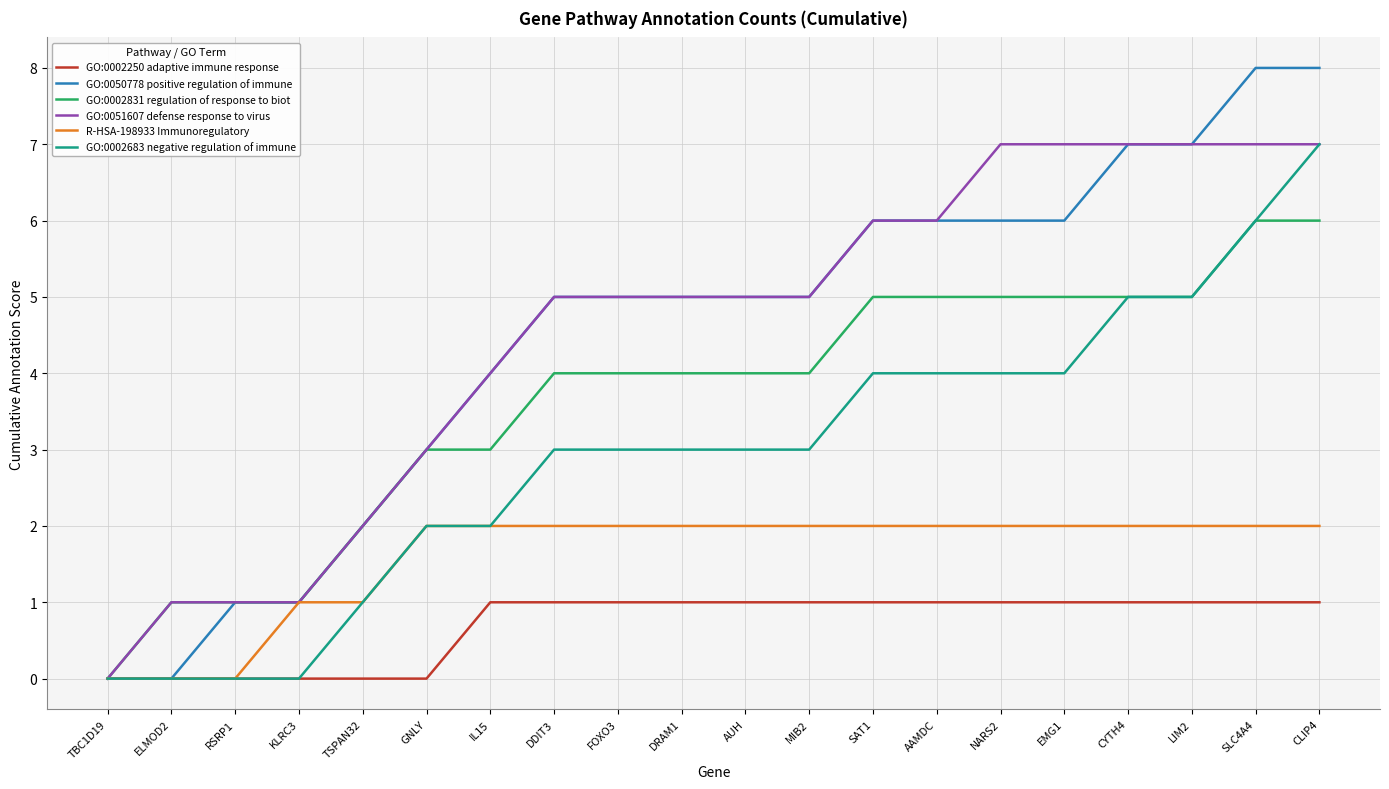

Reading left to right, extract all data points from this chart.

GO:0002250 adaptive immune response: TBC1D19=0	ELMOD2=0	RSRP1=0	KLRC3=0	TSPAN32=0	GNLY=0	IL15=1	DDIT3=1	FOXO3=1	DRAM1=1	AUH=1	MIB2=1	SAT1=1	AAMDC=1	NARS2=1	EMG1=1	CYTH4=1	LIM2=1	SLC4A4=1	CLIP4=1
GO:0050778 positive regulation of immune: TBC1D19=0	ELMOD2=0	RSRP1=1	KLRC3=1	TSPAN32=2	GNLY=3	IL15=4	DDIT3=5	FOXO3=5	DRAM1=5	AUH=5	MIB2=5	SAT1=6	AAMDC=6	NARS2=6	EMG1=6	CYTH4=7	LIM2=7	SLC4A4=8	CLIP4=8
GO:0002831 regulation of response to biot: TBC1D19=0	ELMOD2=1	RSRP1=1	KLRC3=1	TSPAN32=2	GNLY=3	IL15=3	DDIT3=4	FOXO3=4	DRAM1=4	AUH=4	MIB2=4	SAT1=5	AAMDC=5	NARS2=5	EMG1=5	CYTH4=5	LIM2=5	SLC4A4=6	CLIP4=6
GO:0051607 defense response to virus: TBC1D19=0	ELMOD2=1	RSRP1=1	KLRC3=1	TSPAN32=2	GNLY=3	IL15=4	DDIT3=5	FOXO3=5	DRAM1=5	AUH=5	MIB2=5	SAT1=6	AAMDC=6	NARS2=7	EMG1=7	CYTH4=7	LIM2=7	SLC4A4=7	CLIP4=7
R-HSA-198933 Immunoregulatory: TBC1D19=0	ELMOD2=0	RSRP1=0	KLRC3=1	TSPAN32=1	GNLY=2	IL15=2	DDIT3=2	FOXO3=2	DRAM1=2	AUH=2	MIB2=2	SAT1=2	AAMDC=2	NARS2=2	EMG1=2	CYTH4=2	LIM2=2	SLC4A4=2	CLIP4=2
GO:0002683 negative regulation of immune: TBC1D19=0	ELMOD2=0	RSRP1=0	KLRC3=0	TSPAN32=1	GNLY=2	IL15=2	DDIT3=3	FOXO3=3	DRAM1=3	AUH=3	MIB2=3	SAT1=4	AAMDC=4	NARS2=4	EMG1=4	CYTH4=5	LIM2=5	SLC4A4=6	CLIP4=7